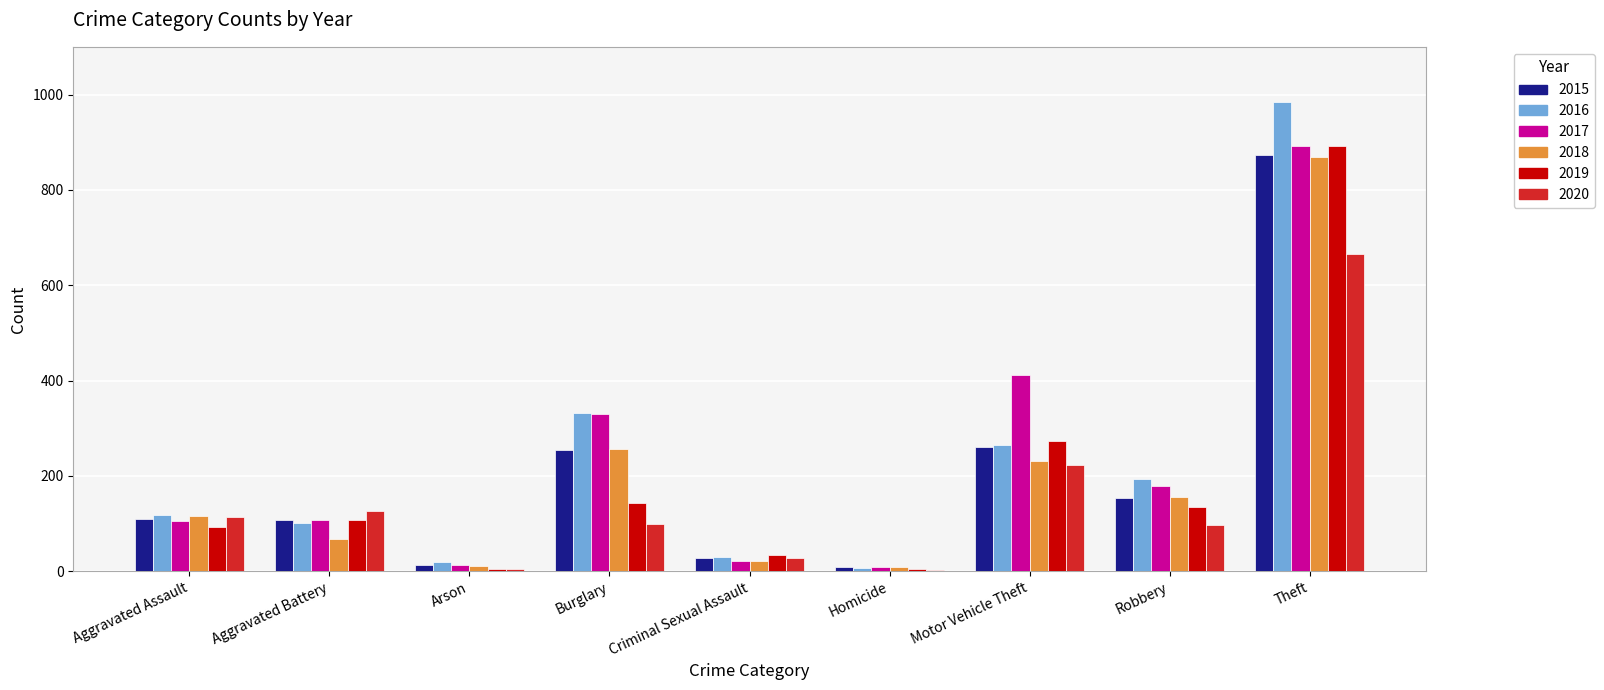

The 2016 series shows 102 at Aggravated Battery. True or false?

True